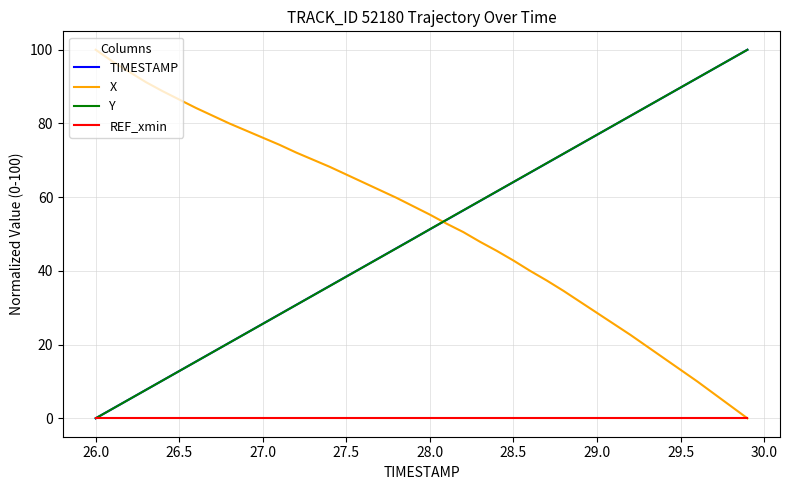

What is the maximum value shown in the chart?

100.0